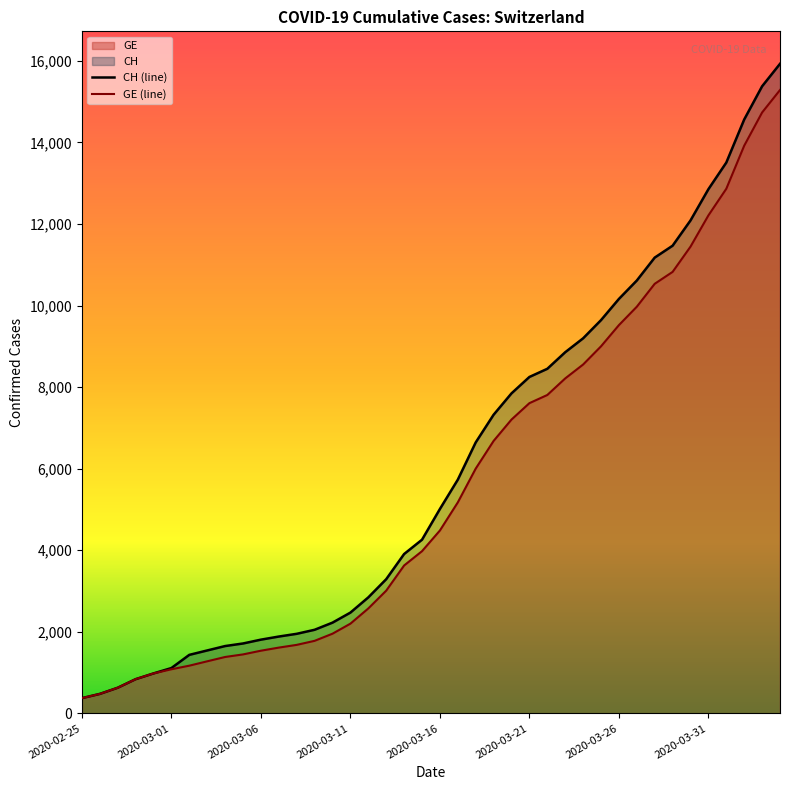

Is the value of GE at 2020-03-03 greater than the value of CH at 2020-03-22?

No